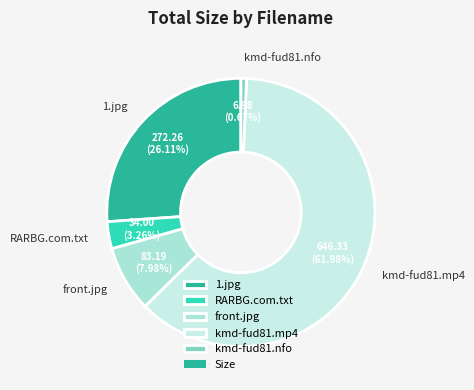

Is there a majority slice in this chart?

Yes